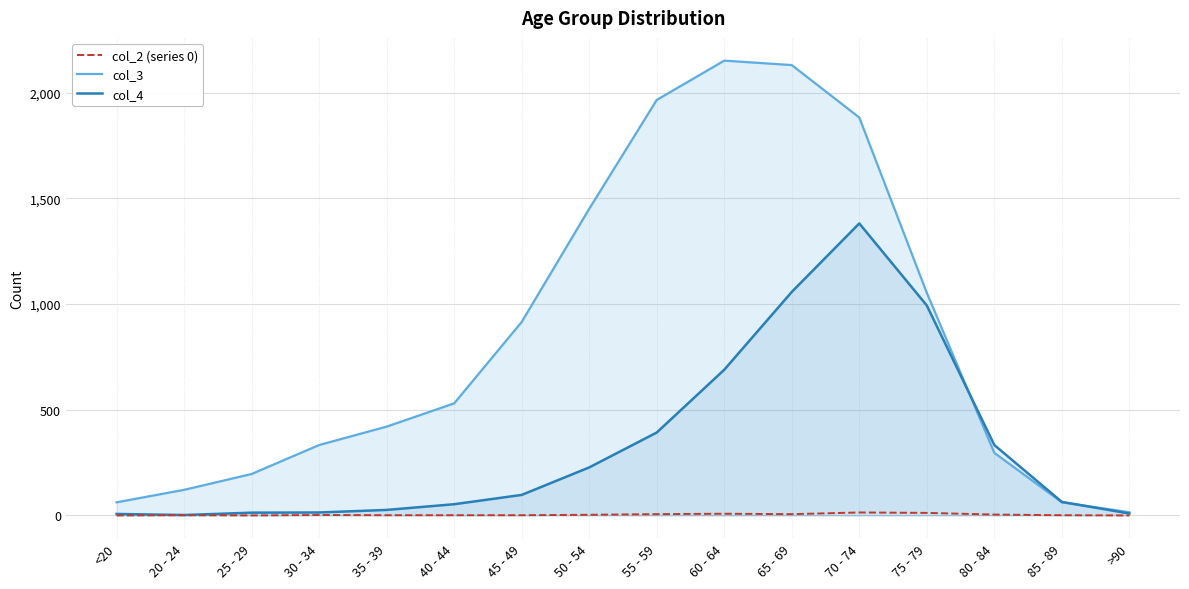

How many data points in col_4 are less than 97?

8